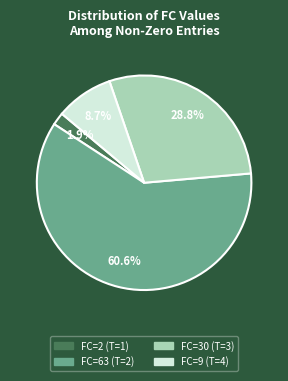

Is there any slice that represents more than half of the pie?

Yes